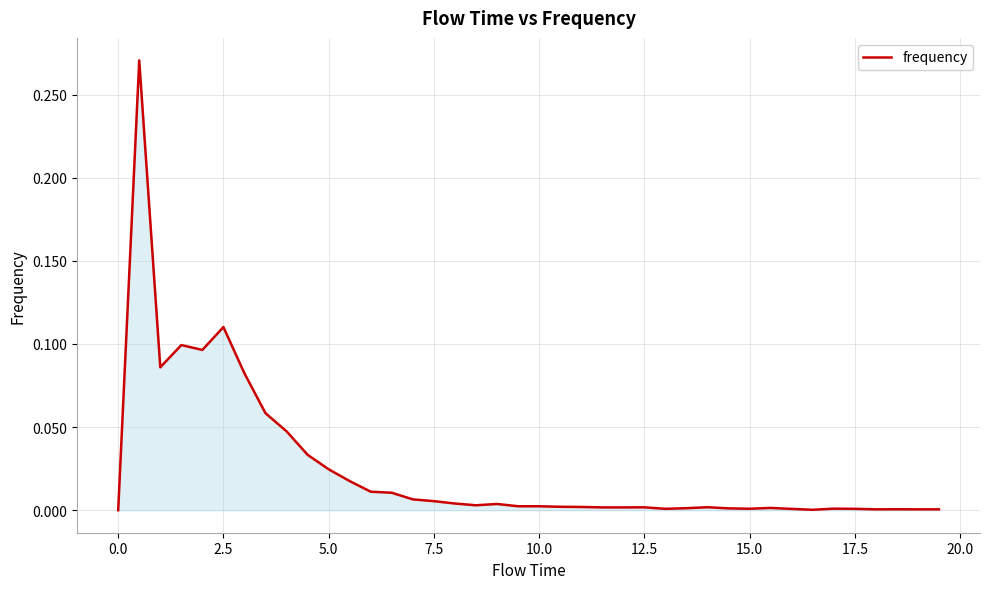

Reading right to left, transcribe all the data shown in this chart.

0.0	0.0	0.0	0.0	0.0	0.0	0.0	0.0	0.0	0.0	0.0	0.0	0.0	0.0	0.0	0.0	0.0	0.0	0.0	0.0	0.0	0.0	0.0	0.0	0.0	0.0	0.0	0.0	0.0	0.0	0.0	0.0	0.1	0.1	0.1	0.1	0.1	0.1	0.3	0.0